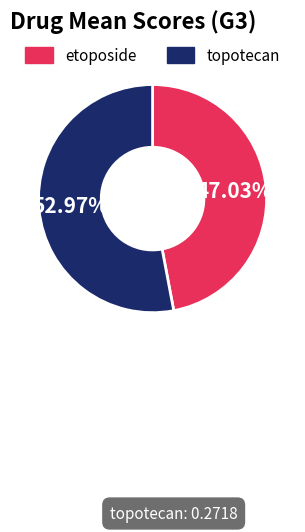

Is the sum of topotecan and etoposide greater than half?

Yes